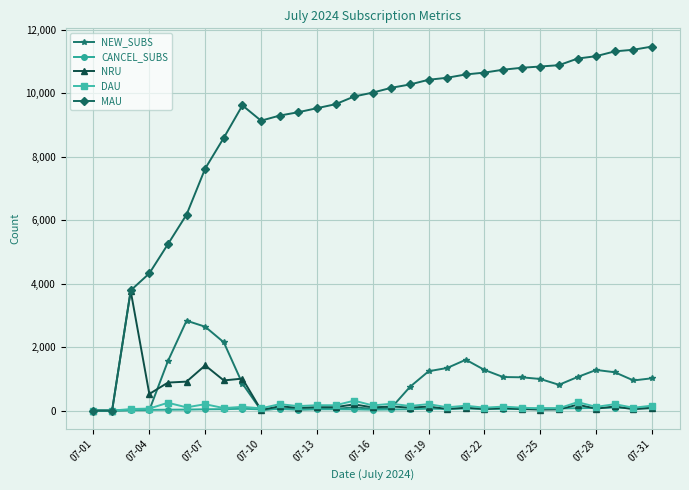

Which series has the largest total across all categories?

MAU